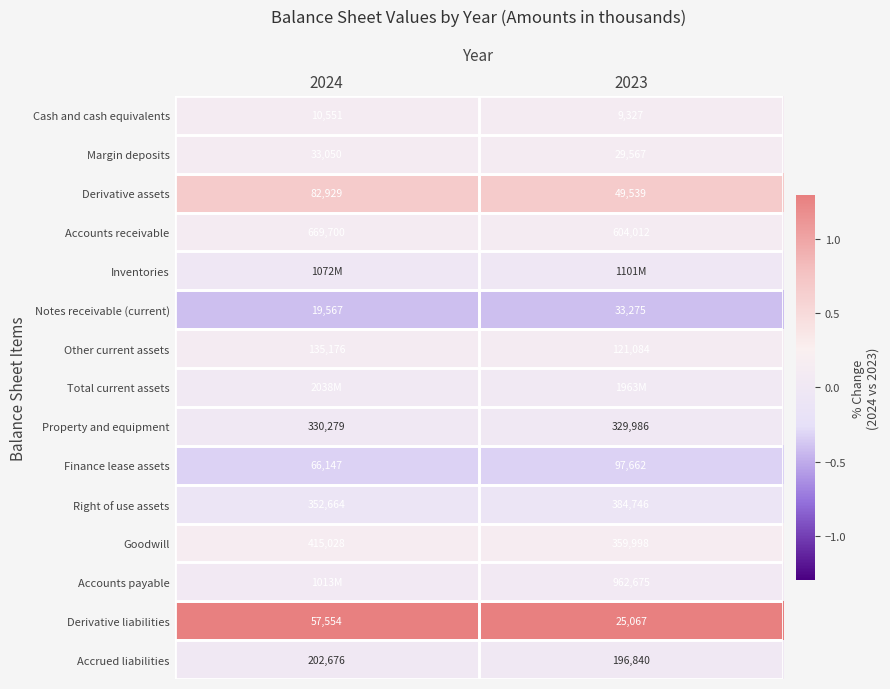

At which category does the chart reach its peak across all series?

2024